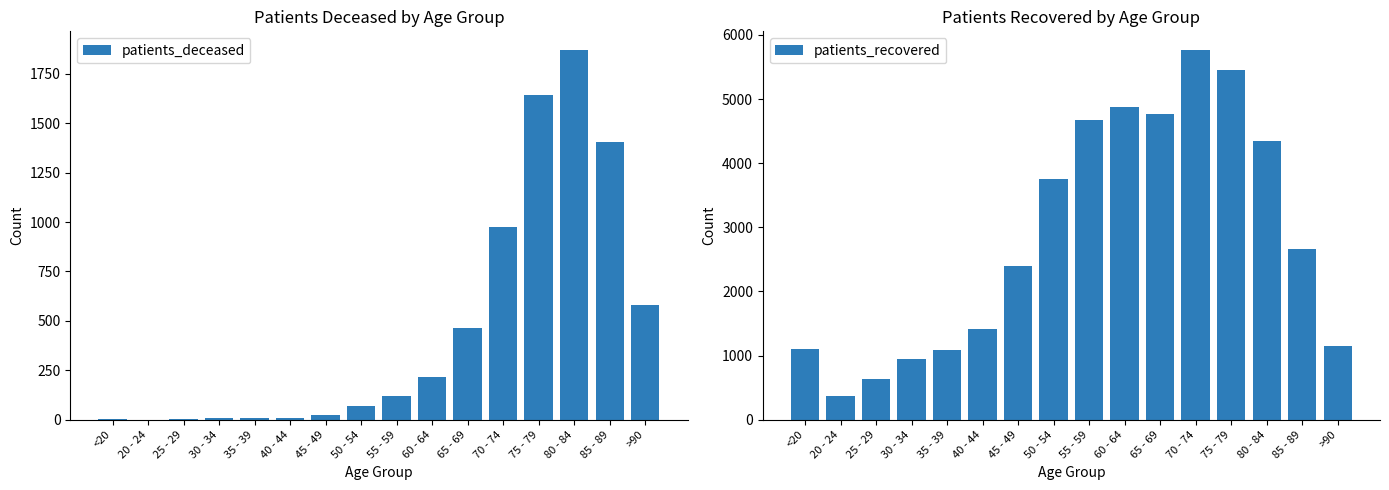

Between 65 - 69 and 70 - 74, which series saw the biggest shift?

patients_recovered